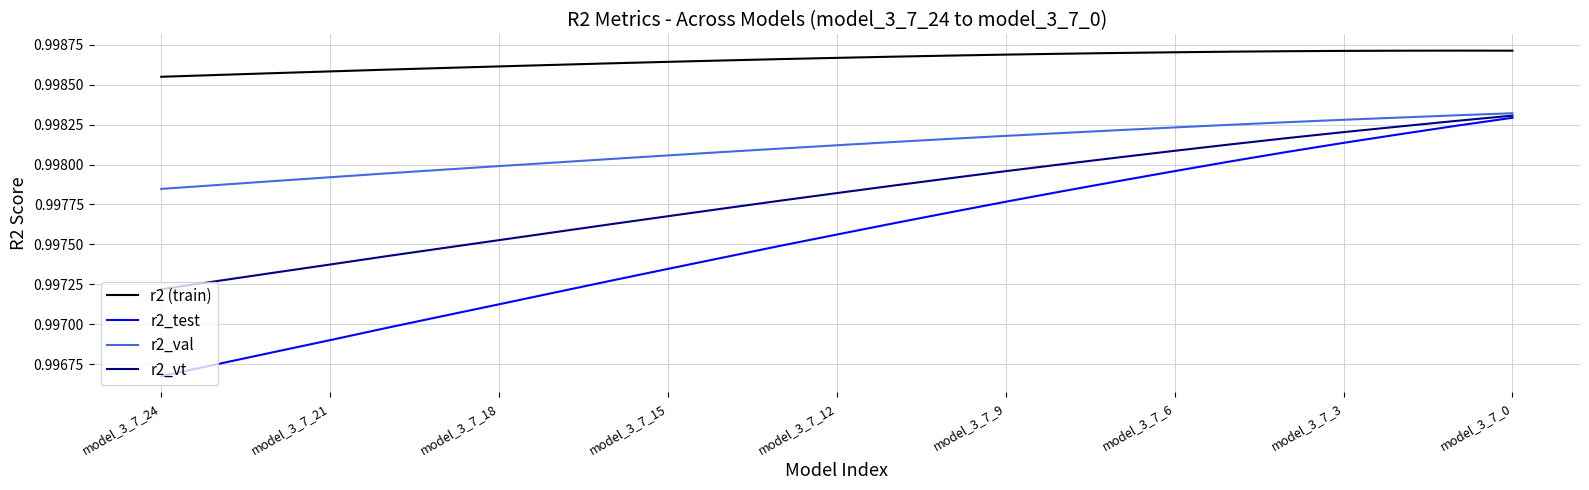

True or false: r2 (train) and r2_test cross at least once.

False